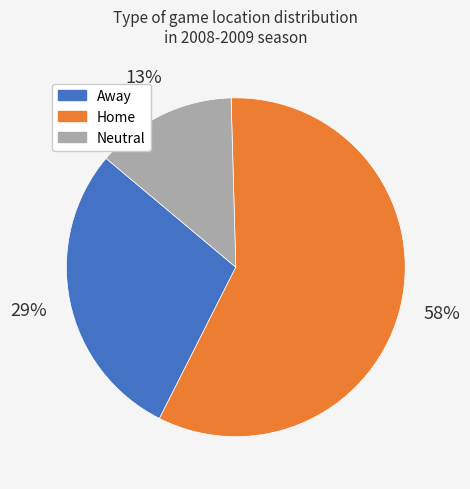

To the nearest percent, what is the average slice percentage?

33%